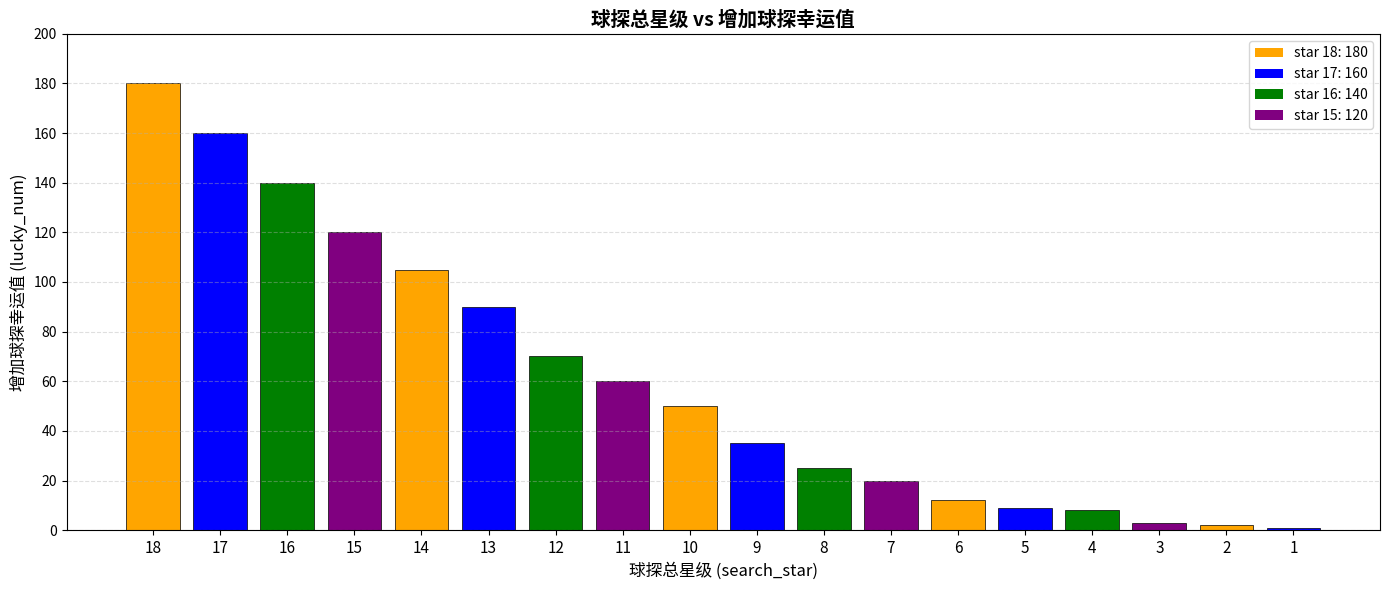

What is the average value?

61